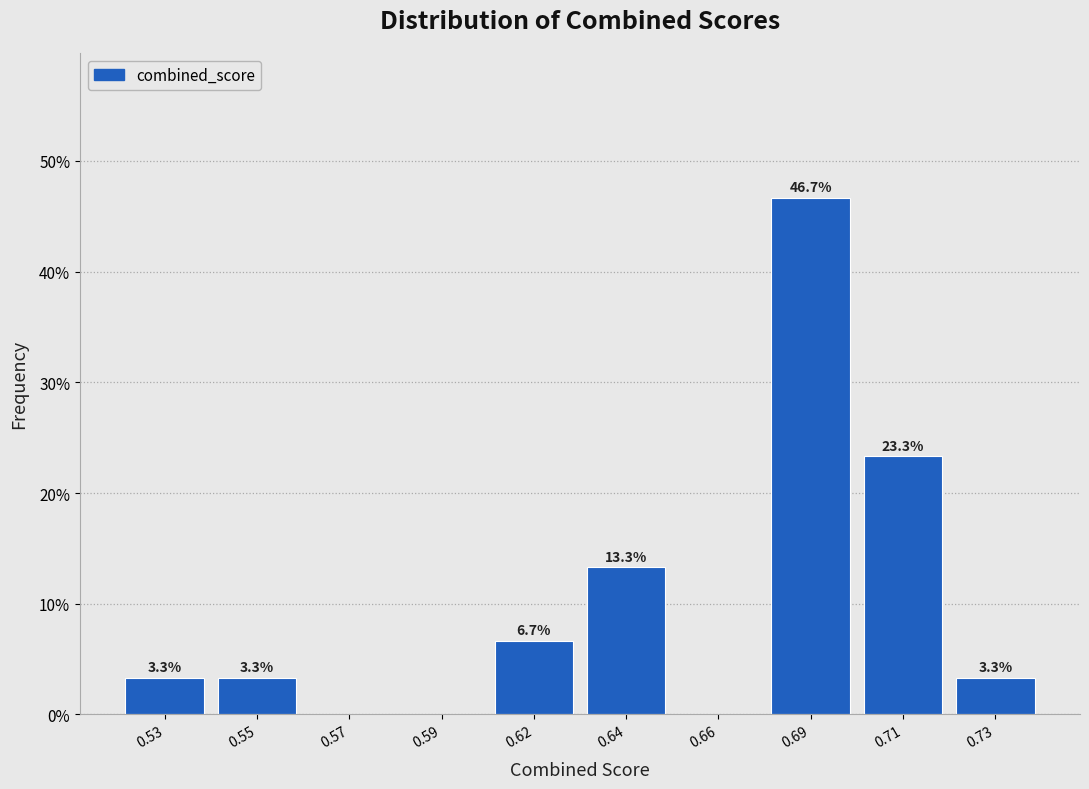

Reading left to right, extract all data points from this chart.

0.53=3.3	0.55=3.3	0.57=0.0	0.59=0.0	0.62=6.7	0.64=13.3	0.66=0.0	0.69=46.7	0.71=23.3	0.73=3.3